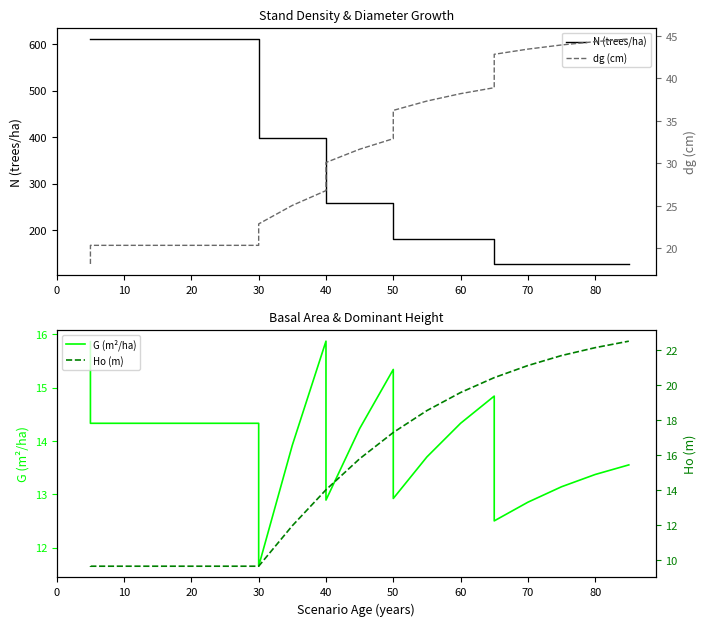

Which series has the largest total across all categories?

N (trees/ha)